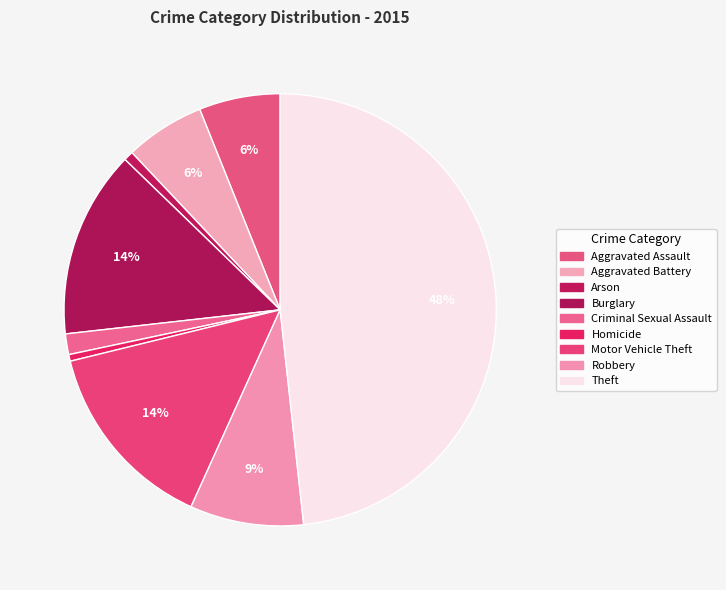

How many segments does this pie chart have?

9